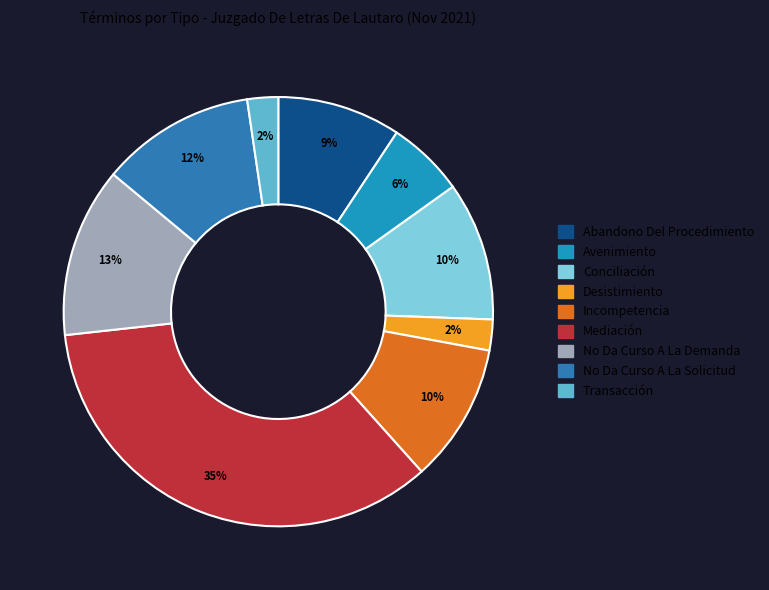

Count the number of slices in the pie.

9